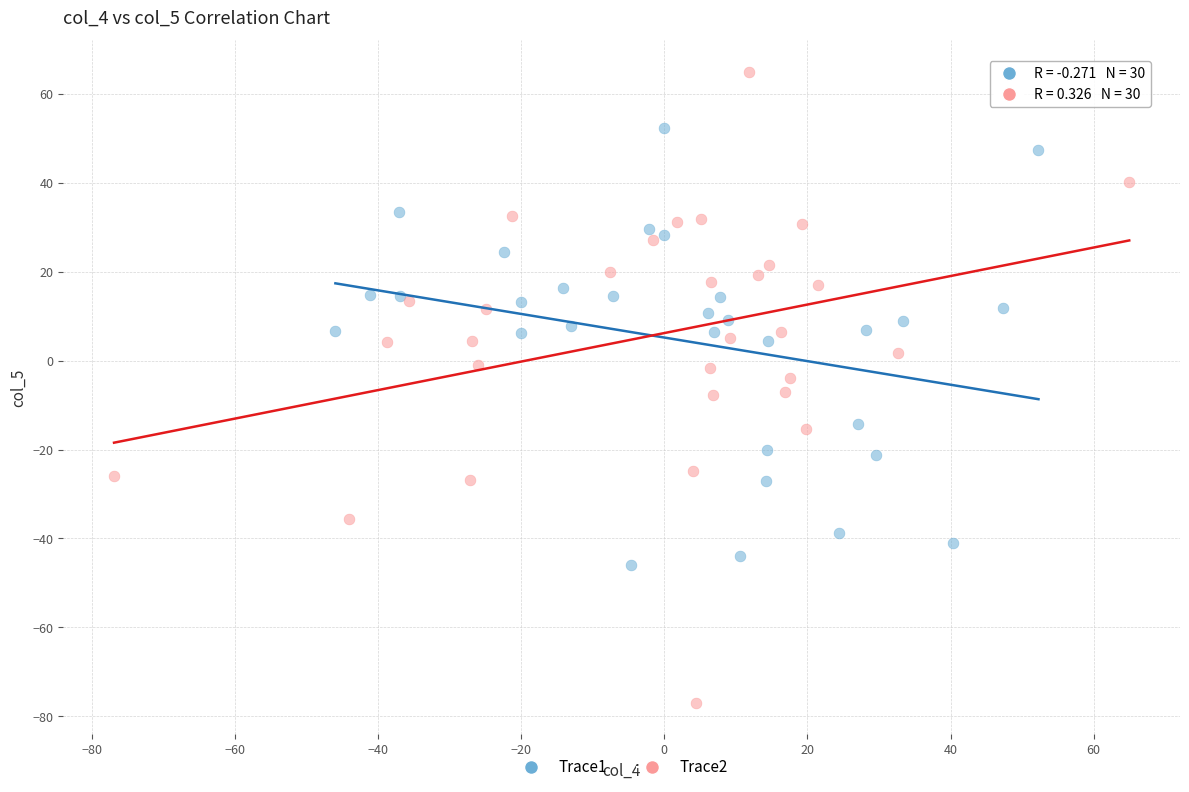

Which series reaches the maximum Y coordinate?

Trace2